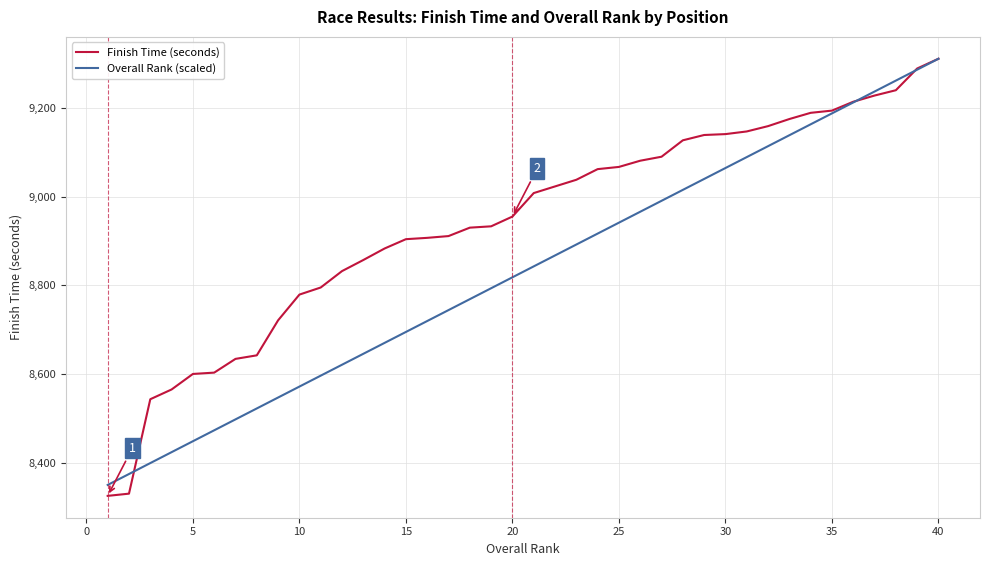

Which series has the largest range (max minus min)?

Finish Time (seconds)